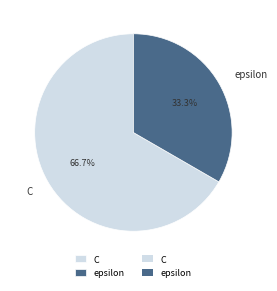

How many slices are in this pie chart?

2